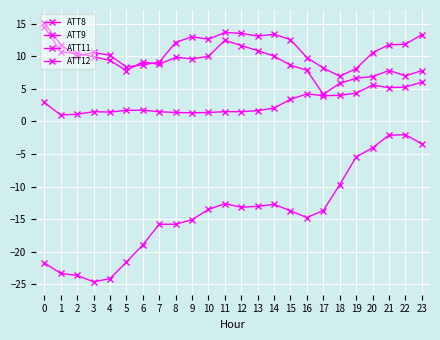

How many categories are shown in the chart?

24